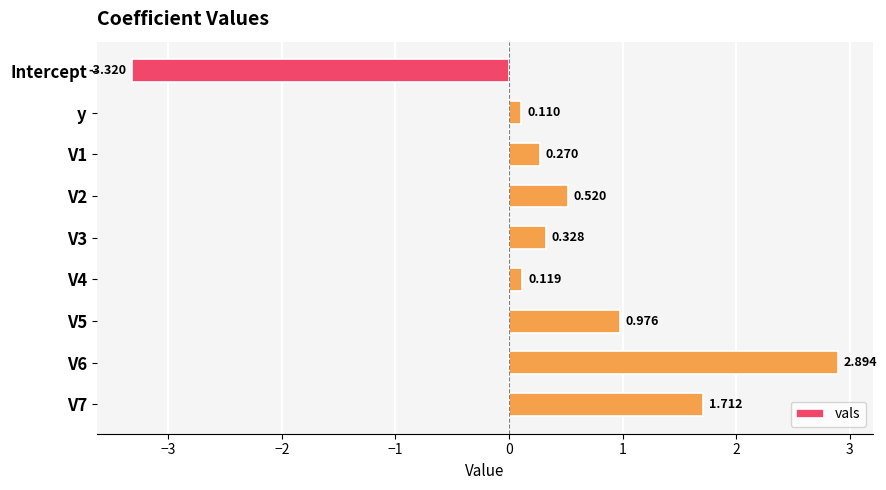

What is the greatest value displayed?

2.9